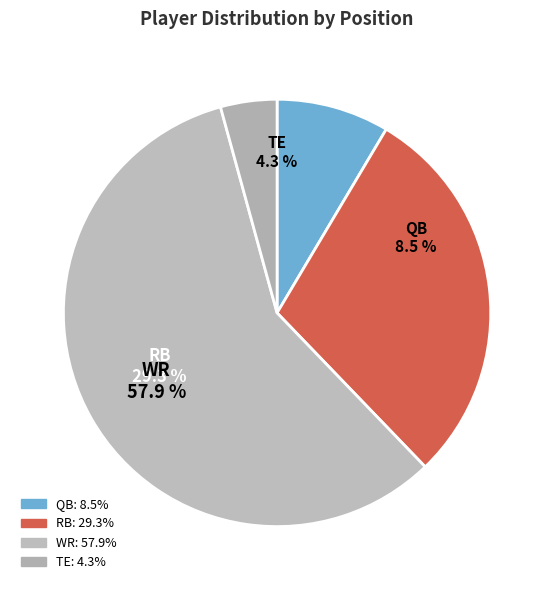

What is the smallest slice in the pie chart?

TE